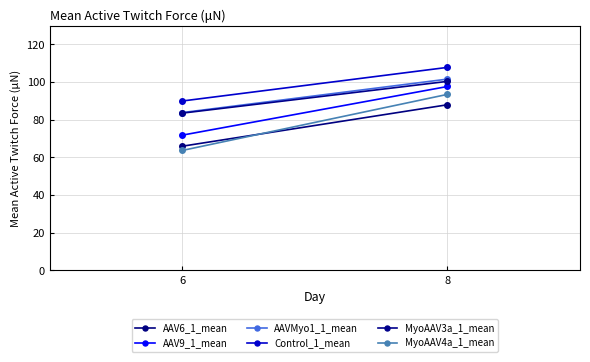

What are all the series names shown in the legend?

AAV6_1_mean, AAV9_1_mean, AAVMyo1_1_mean, Control_1_mean, MyoAAV3a_1_mean, MyoAAV4a_1_mean